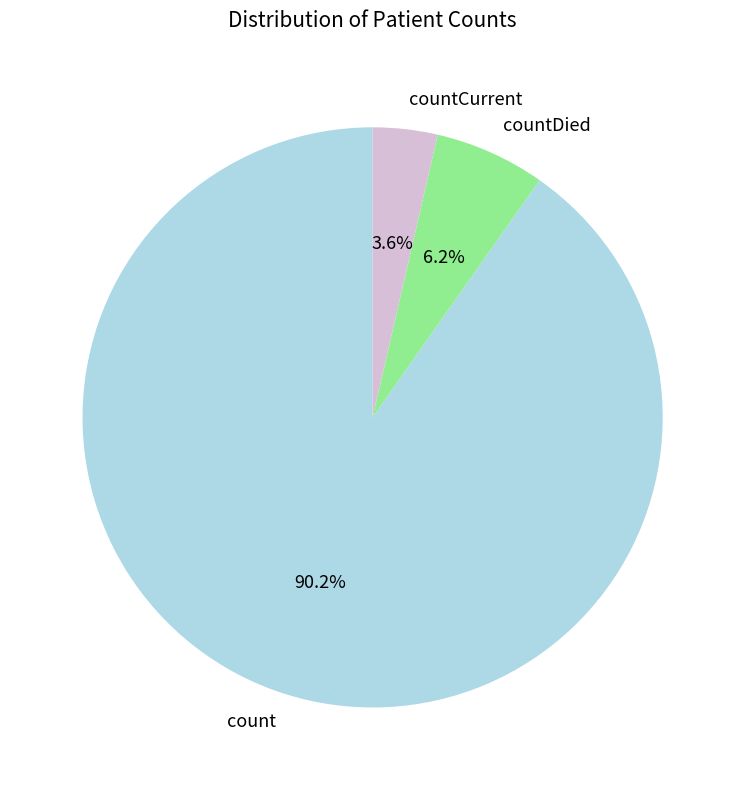

What is the largest slice in the pie chart?

count